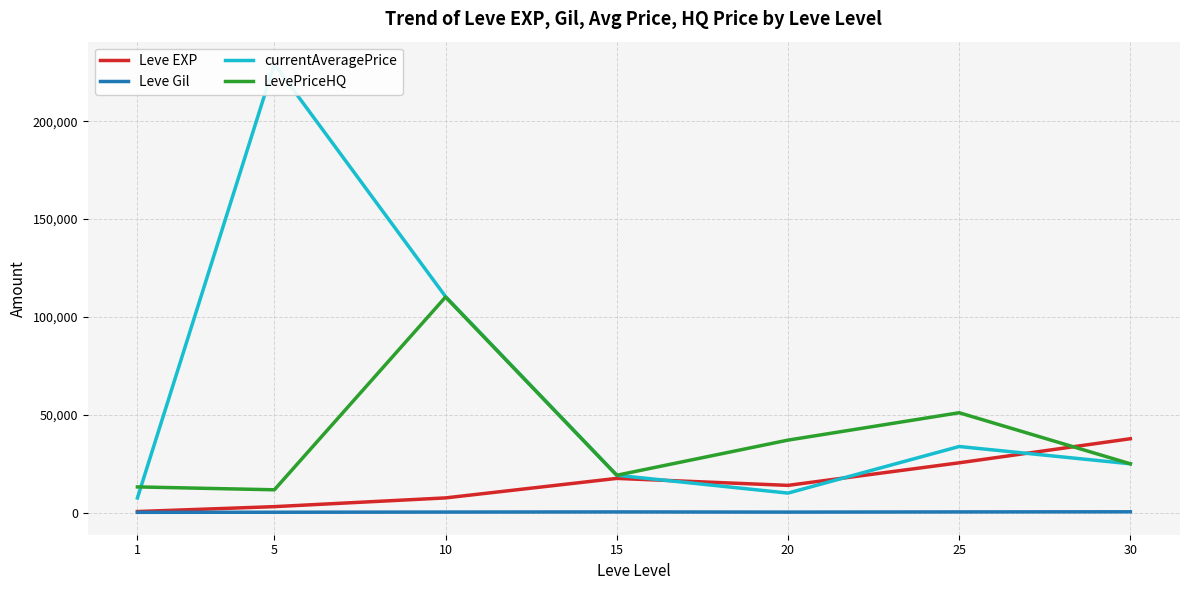

Where is the first local minimum for LevePriceHQ?

5